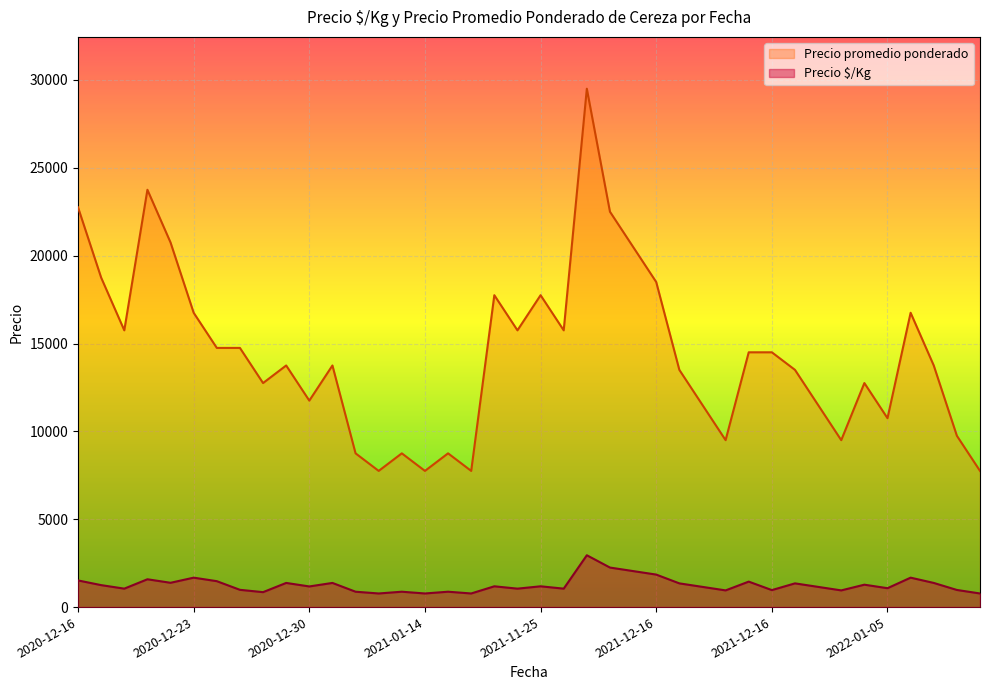

True or false: Precio promedio ponderado and Precio $/Kg cross at least once.

False